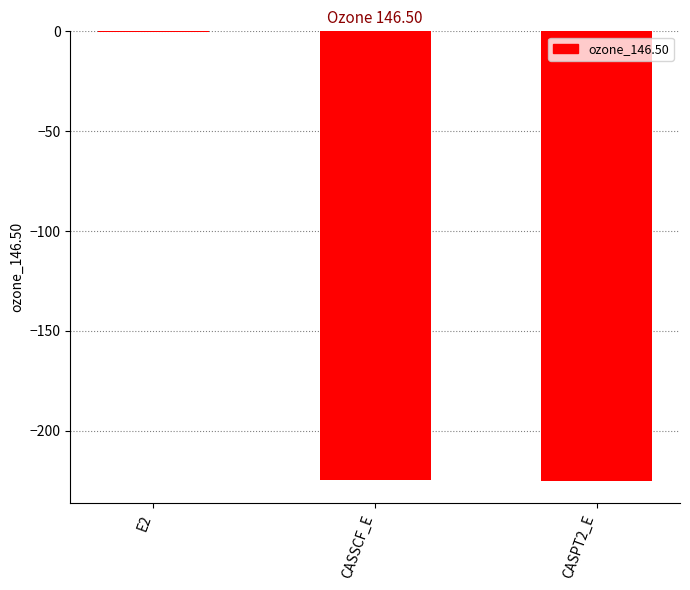

What is the average value?

-150.0